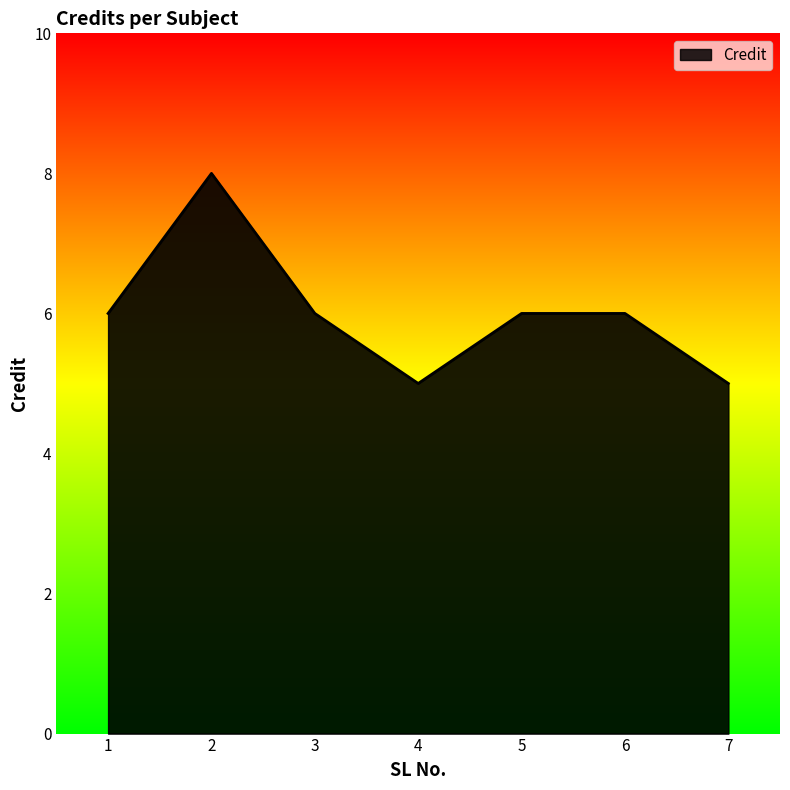

Count the number of data series in this chart.

1